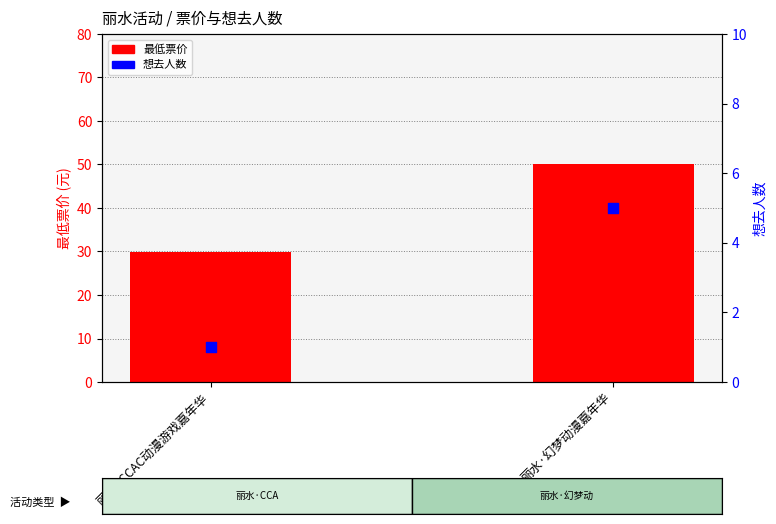

Is the value of 想去人数 at 丽水·CCAC动漫游戏嘉年华 greater than the value of 最低票价 at 丽水·CCAC动漫游戏嘉年华?

No